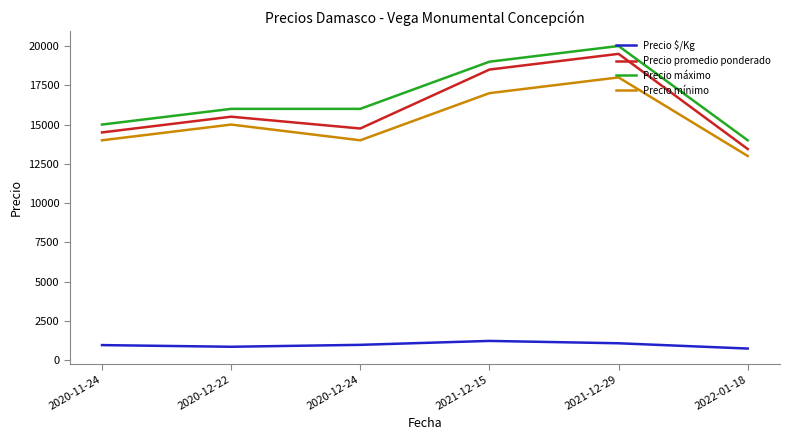

Which series has the largest total across all categories?

Precio máximo